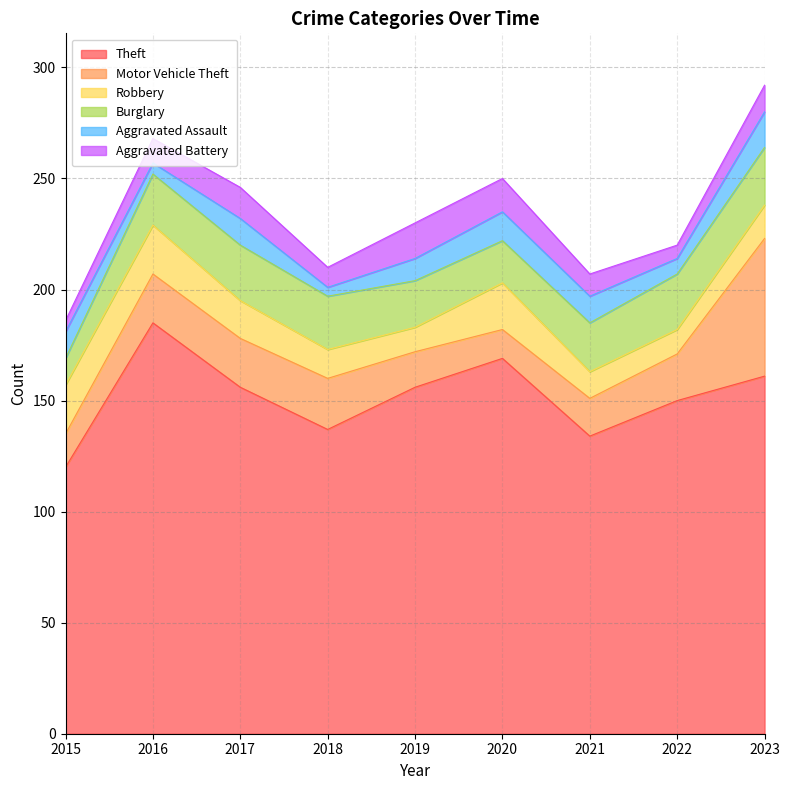

What is the maximum value shown in the chart?

185